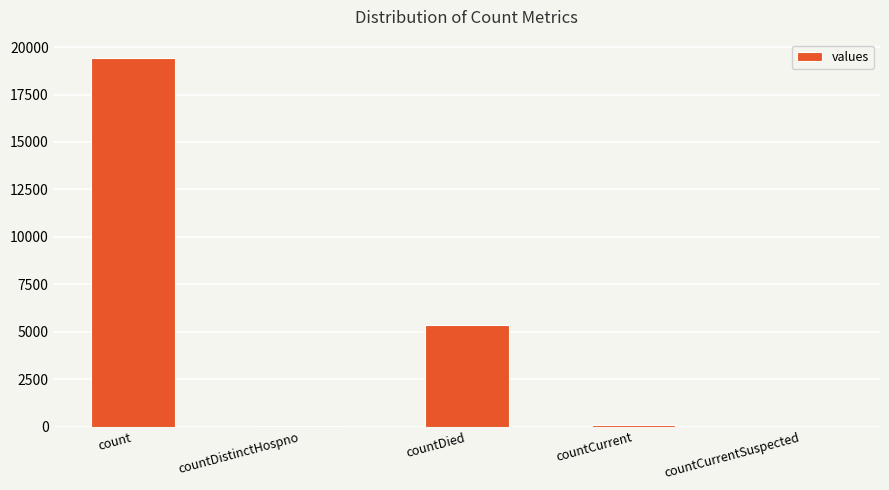

The value at countDied is 3018. True or false?

False